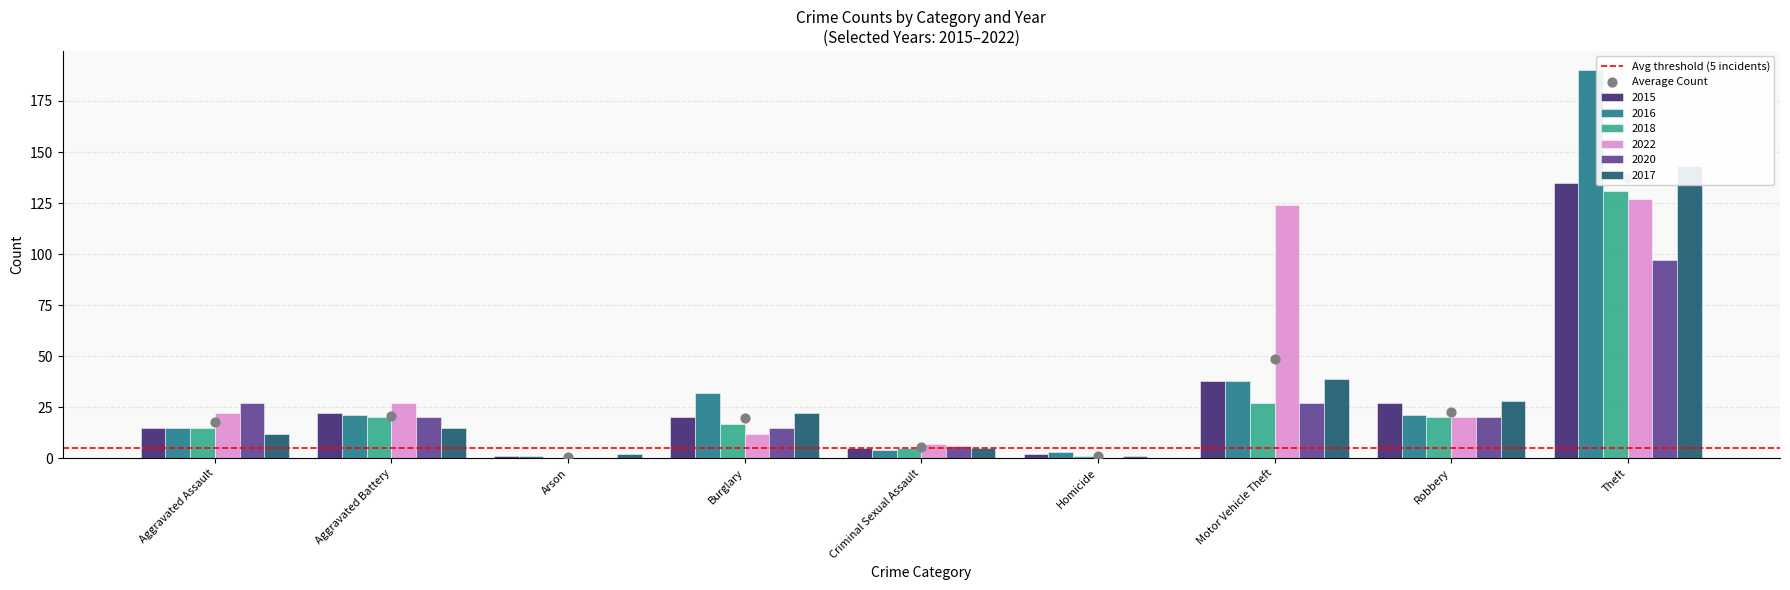

At which category is the sum across all series the highest?

Theft